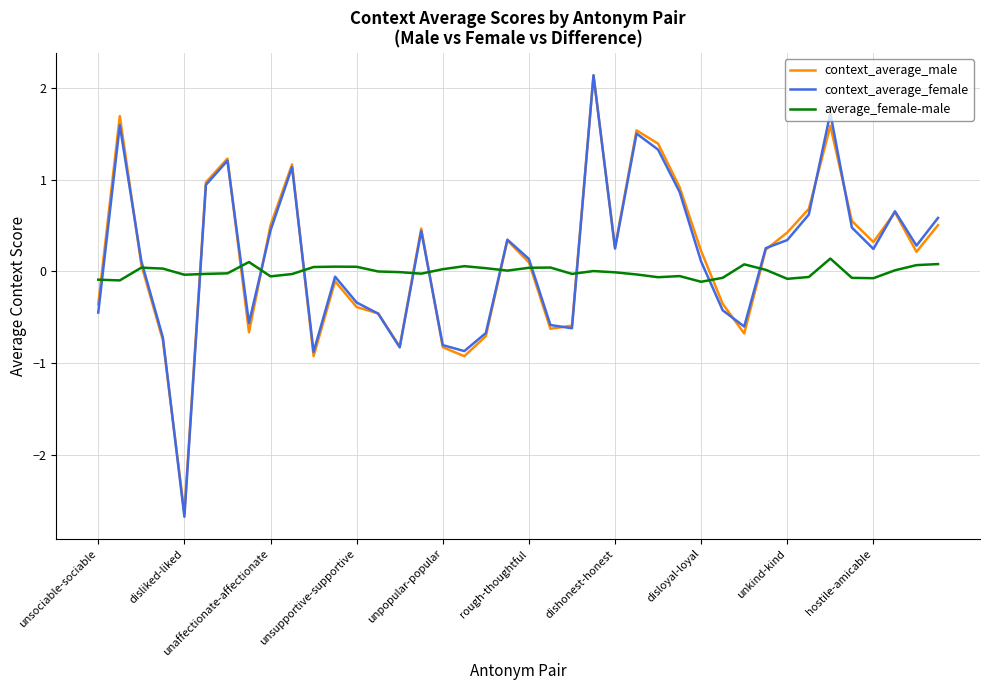

How many values in the context_average_female series exceed 0?

24